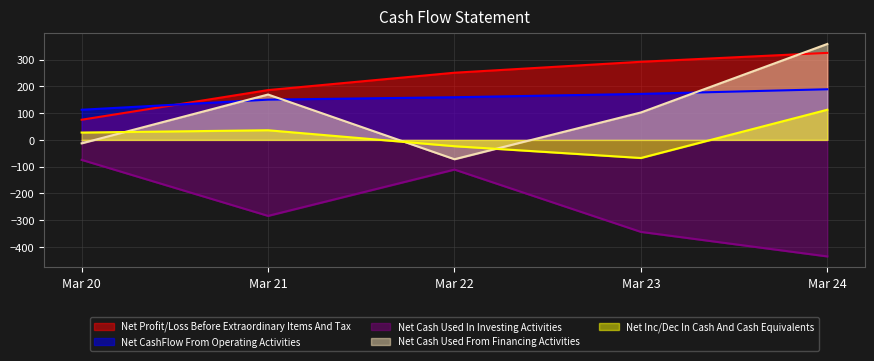

Reading left to right, transcribe all the data shown in this chart.

Net Profit/Loss Before Extraordinary Items And Tax: 75.3	186.0	250.8	291.7	325.0
Net CashFlow From Operating Activities: 112.6	150.3	159.3	171.8	189.1
Net Cash Used In Investing Activities: -74.5	-283.7	-110.8	-343.4	-435.1
Net Cash Used From Financing Activities: -12.8	169.4	-72.2	102.5	358.2
Net Inc/Dec In Cash And Cash Equivalents: 27.4	36.0	-23.5	-67.5	112.6